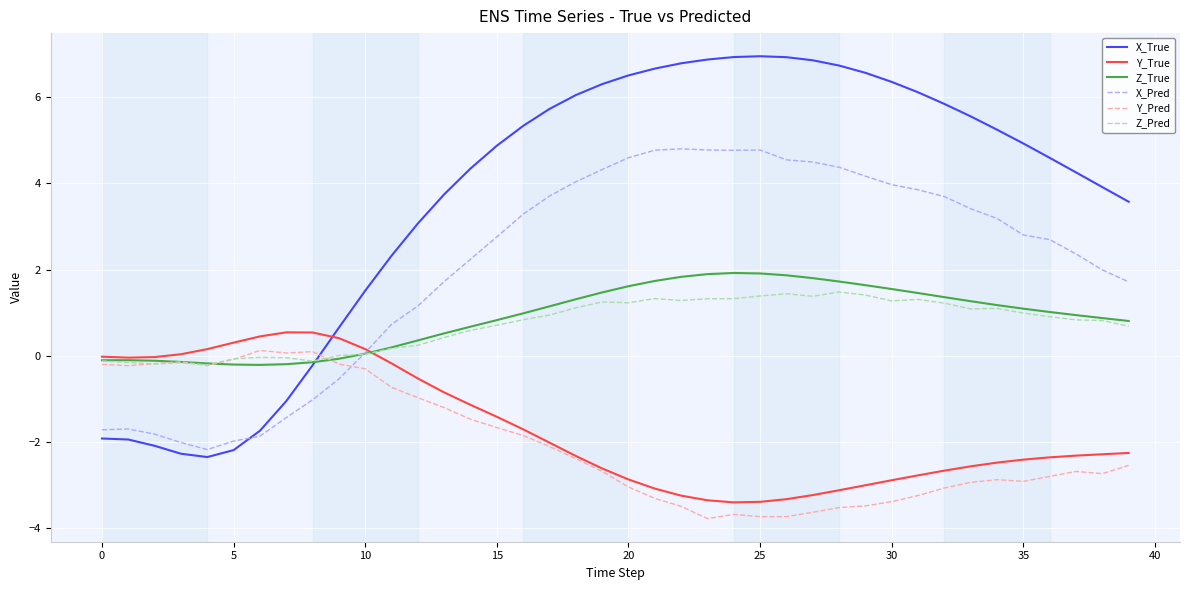

Which series has the widest spread of values?

X_True